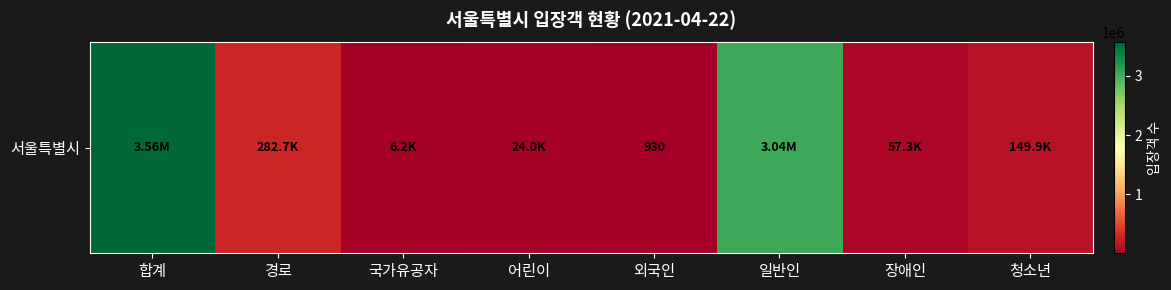

Where does the data first go above 149924?

합계